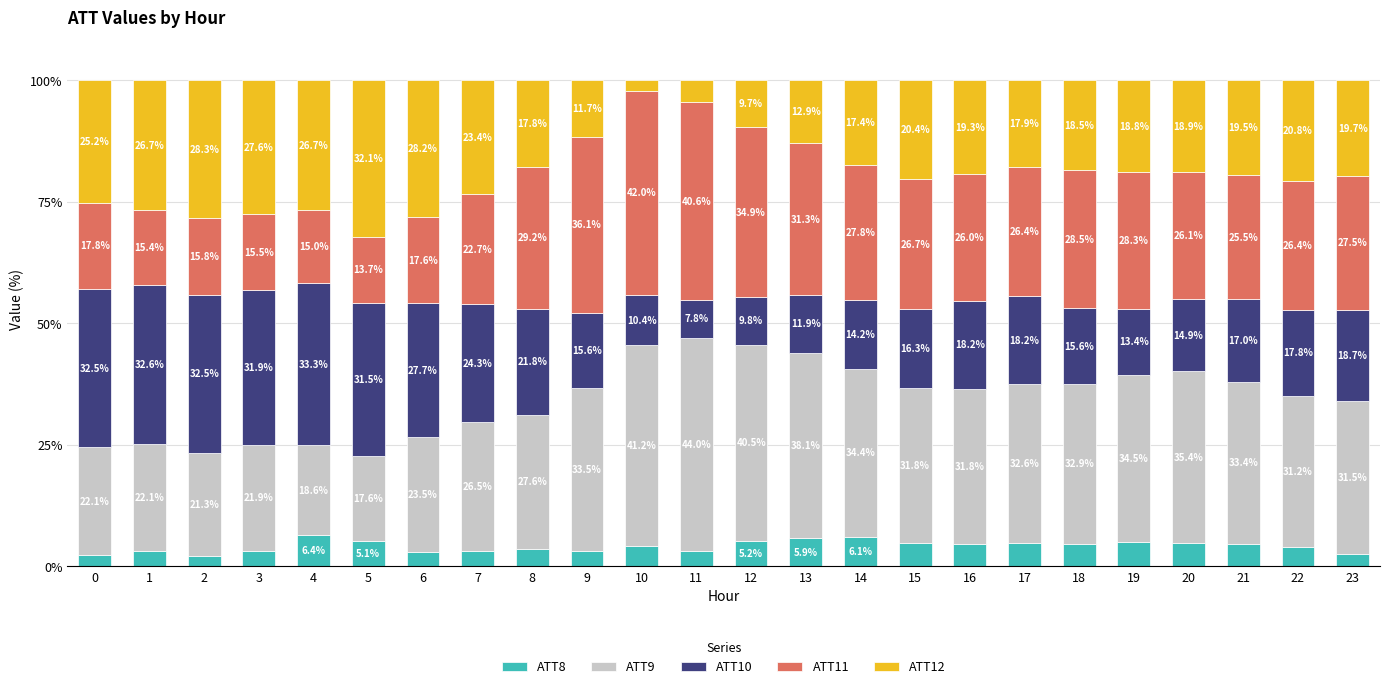

What is the highest value of the ATT8 series?

6.4